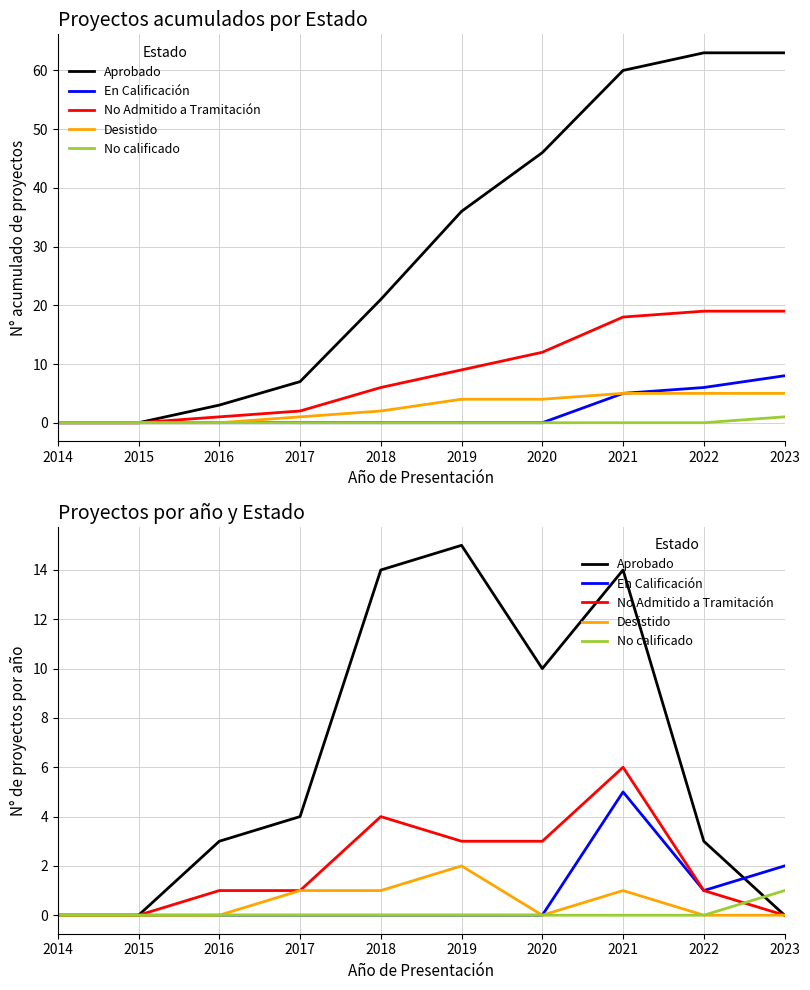

Reading right to left, transcribe all the data shown in this chart.

Aprobado: 2023=0	2022=3	2021=14	2020=10	2019=15	2018=14	2017=4	2016=3	2015=0	2014=0
En Calificación: 2023=2	2022=1	2021=5	2020=0	2019=0	2018=0	2017=0	2016=0	2015=0	2014=0
No Admitido a Tramitación: 2023=0	2022=1	2021=6	2020=3	2019=3	2018=4	2017=1	2016=1	2015=0	2014=0
Desistido: 2023=0	2022=0	2021=1	2020=0	2019=2	2018=1	2017=1	2016=0	2015=0	2014=0
No calificado: 2023=1	2022=0	2021=0	2020=0	2019=0	2018=0	2017=0	2016=0	2015=0	2014=0